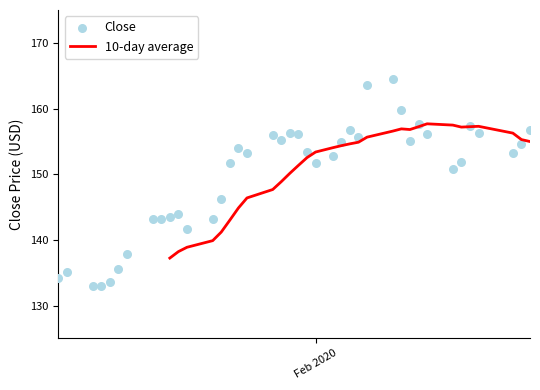

What is the lowest value of the 10-day average series?

137.2